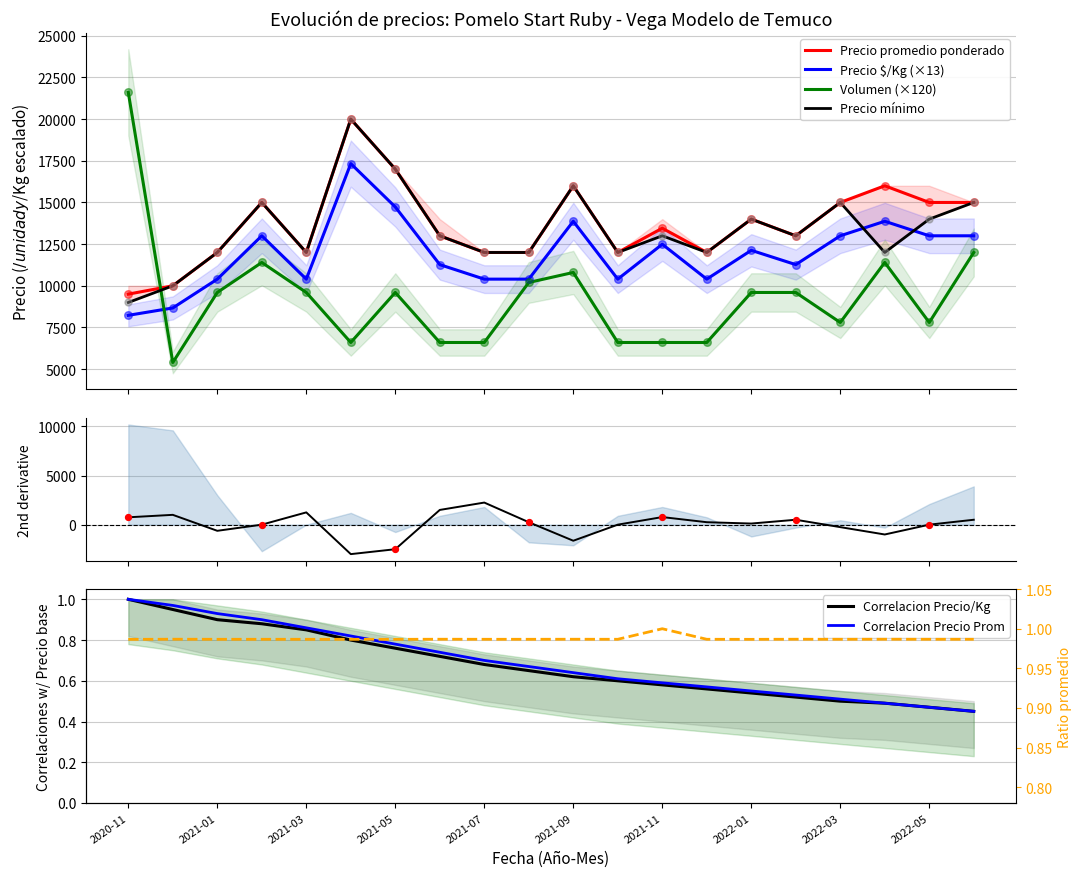

Which series ends up on top after the final intersection of Precio promedio ponderado and Volumen (×120)?

Precio promedio ponderado